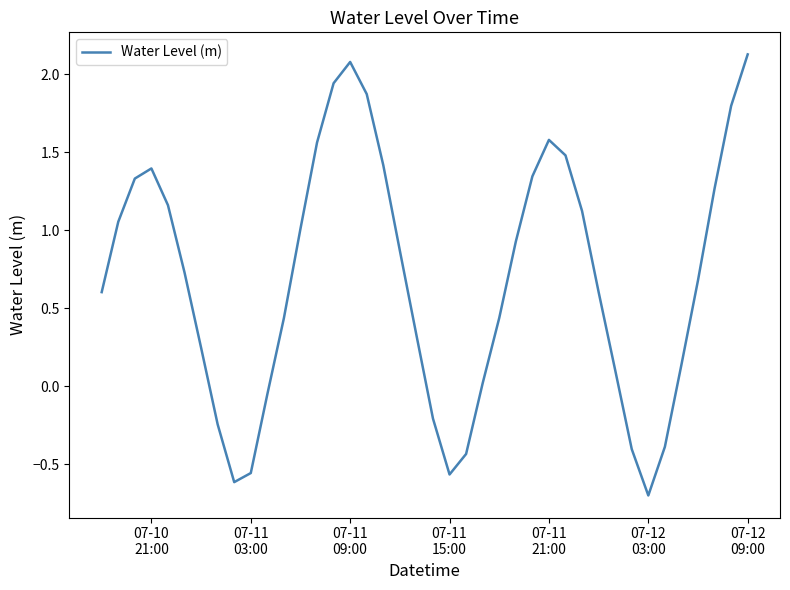

How many positive values are there?

30